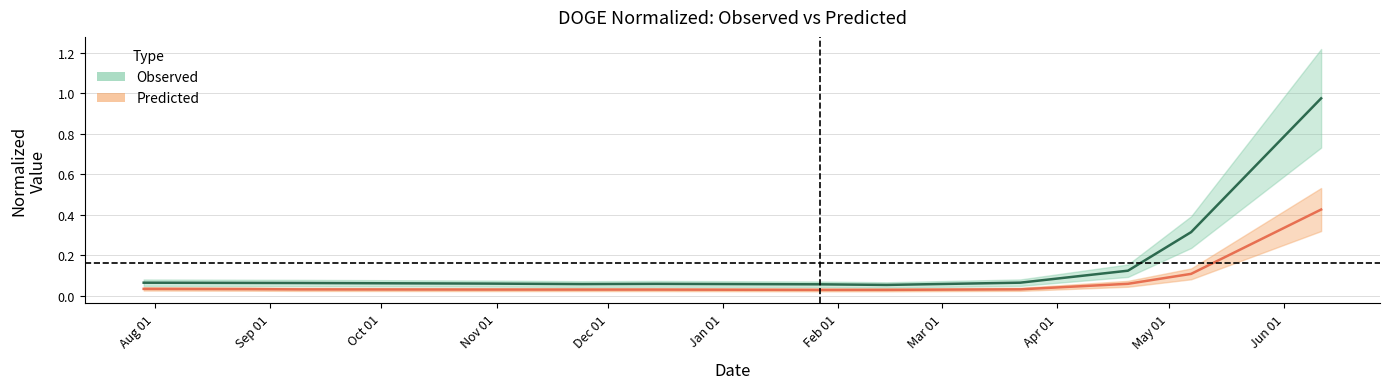

What is the label of the 12th point from the right?

2016-07-29